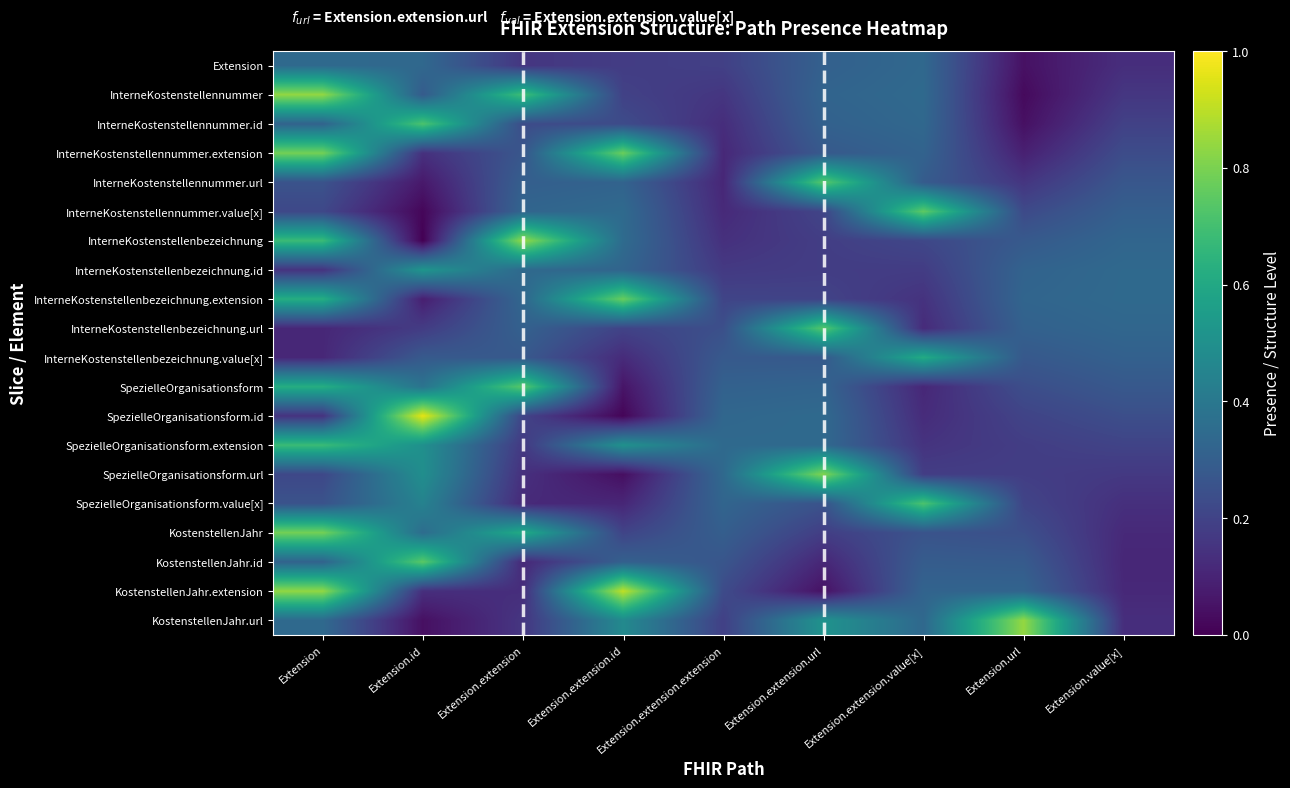

Between Extension.extension.id and Extension.extension.extension, which series saw the biggest shift?

KostenstellenJahr.extension